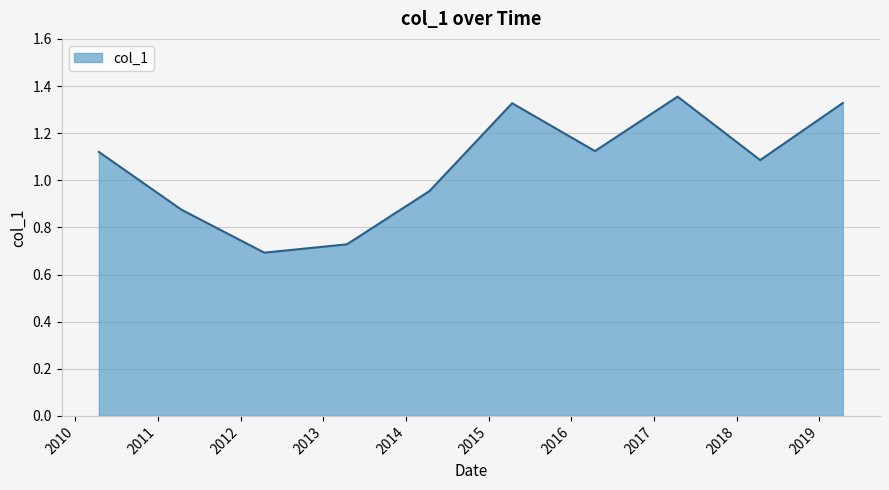

Does the chart have visible grid lines?

Yes